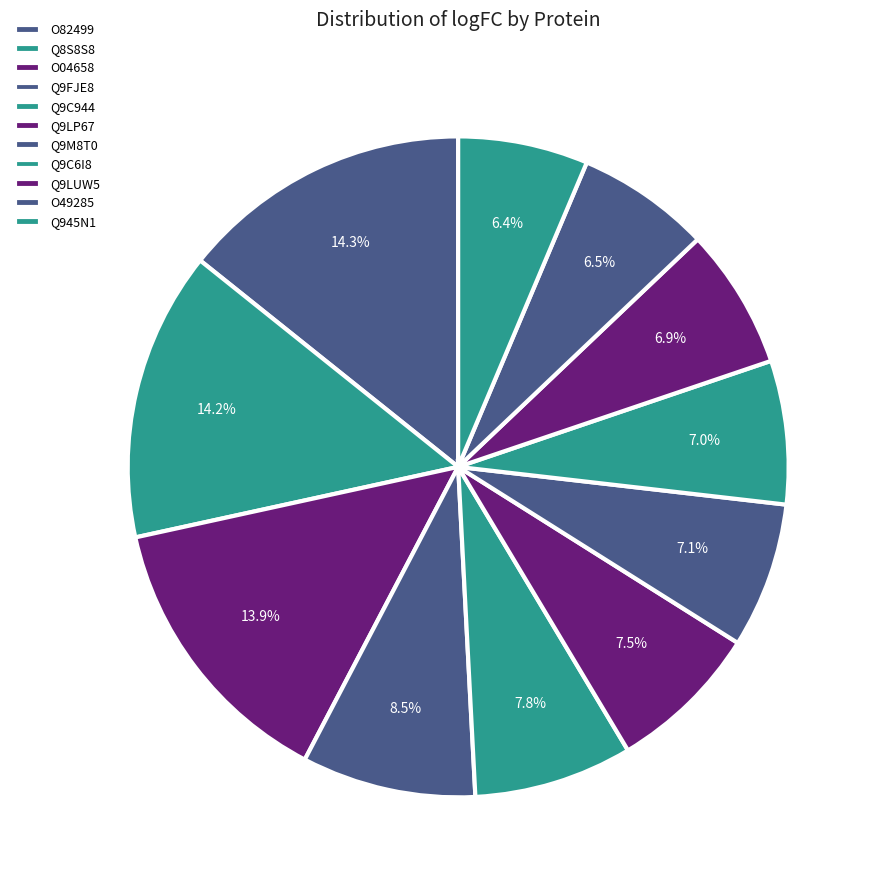

Count the number of slices in the pie.

11